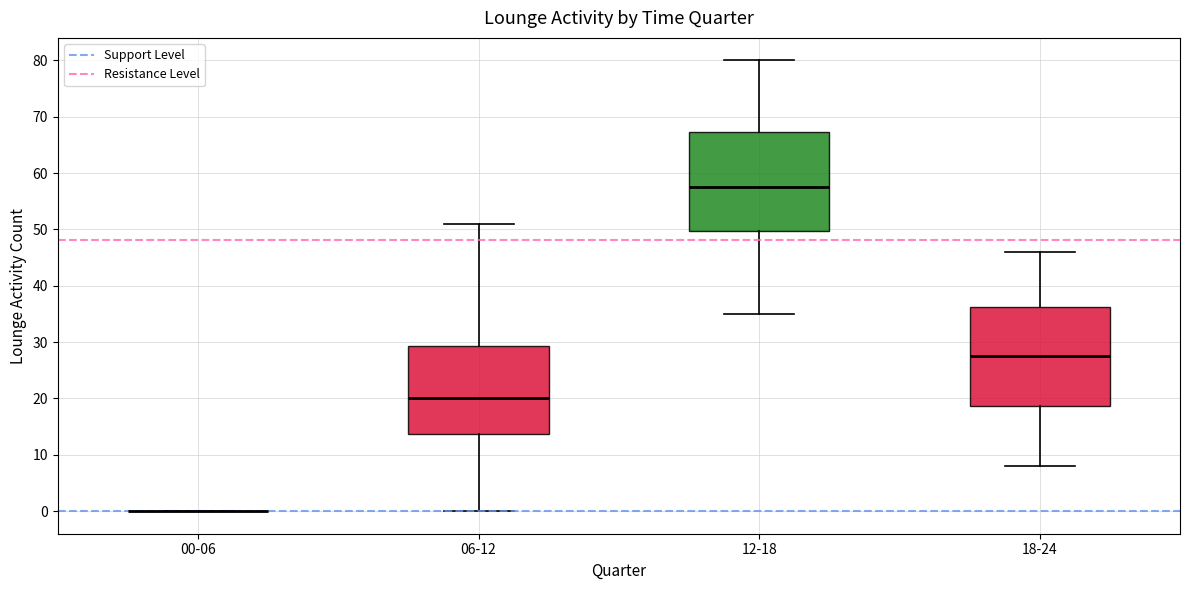

Where does the upper whisker of the box for 18-24 end on the y-axis? The values are not printed on the chart, so give them approximately, as read against the axis.

46